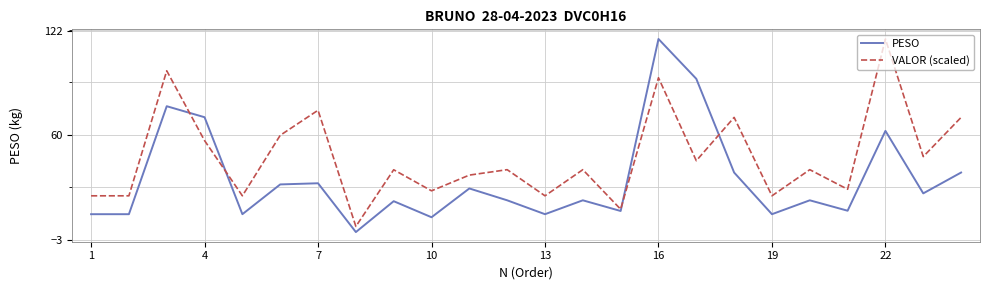

What is the greatest value displayed?

117.5